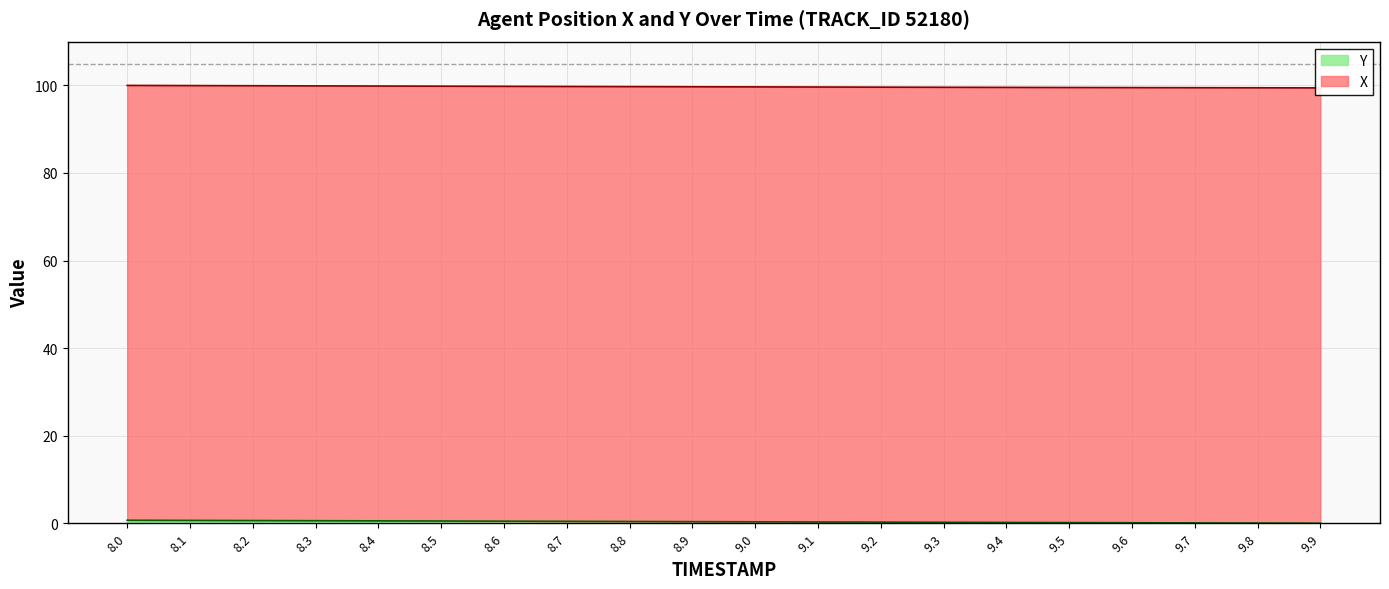

Reading left to right, list all the values displayed in this chart.

X: 8.0=100.0	8.1=100.0	8.2=99.9	8.3=99.9	8.4=99.9	8.5=99.8	8.6=99.8	8.7=99.8	8.8=99.7	8.9=99.7	9.0=99.7	9.1=99.6	9.2=99.6	9.3=99.6	9.4=99.5	9.5=99.5	9.6=99.5	9.7=99.5	9.8=99.5	9.9=99.4
Y: 8.0=0.7	8.1=0.7	8.2=0.6	8.3=0.6	8.4=0.5	8.5=0.5	8.6=0.5	8.7=0.4	8.8=0.4	8.9=0.4	9.0=0.3	9.1=0.3	9.2=0.3	9.3=0.2	9.4=0.2	9.5=0.1	9.6=0.1	9.7=0.1	9.8=0.0	9.9=0.0